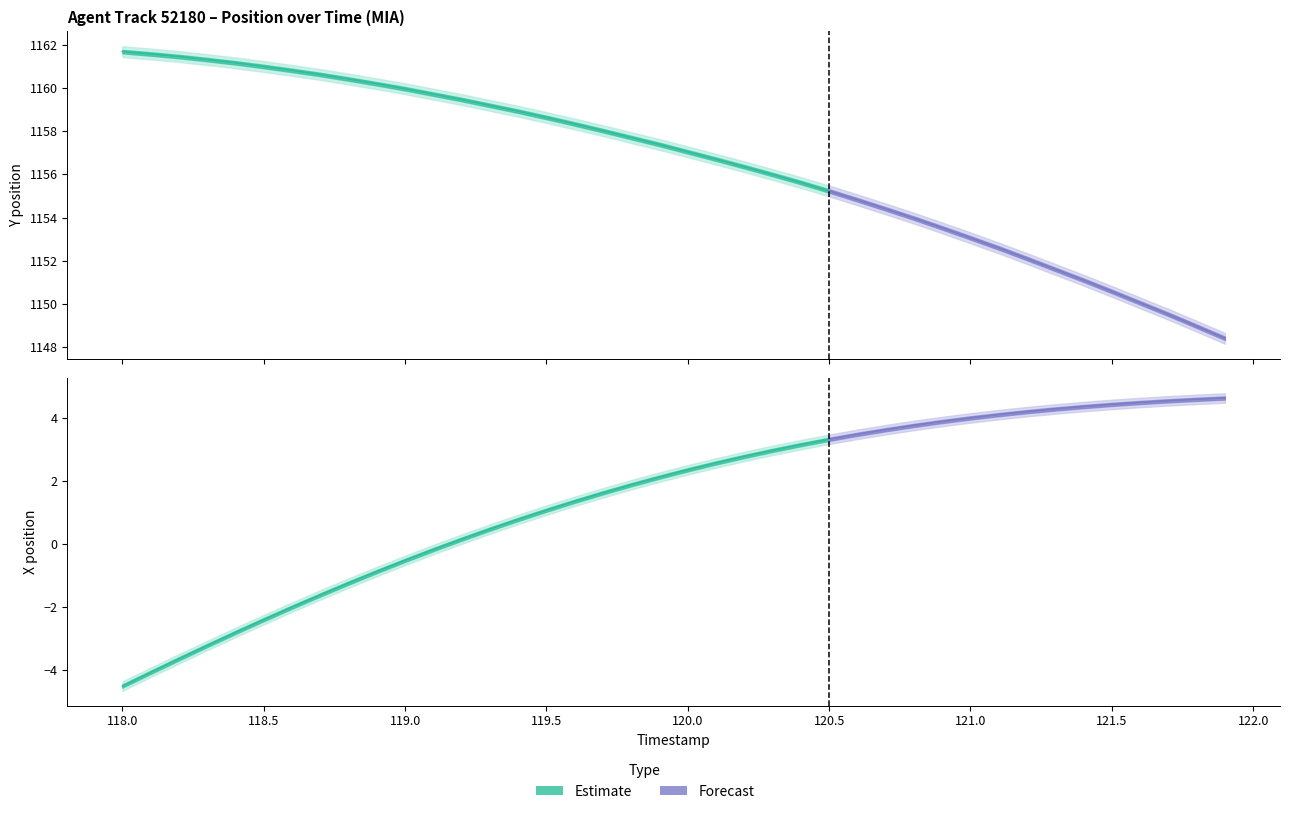

What is the approximate value of Y at 119.7?

1158.0